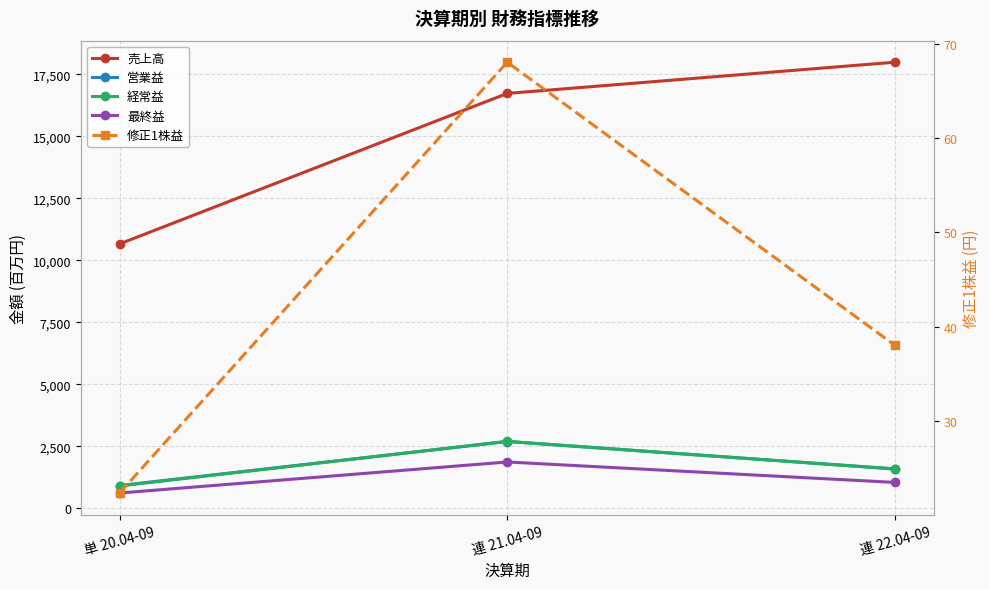

Reading left to right, extract all data points from this chart.

売上高: 単 20.04-09=10657.0	連 21.04-09=16728.0	連 22.04-09=17987.0
営業益: 単 20.04-09=911.0	連 21.04-09=2687.0	連 22.04-09=1584.0
経常益: 単 20.04-09=893.0	連 21.04-09=2694.0	連 22.04-09=1574.0
最終益: 単 20.04-09=609.0	連 21.04-09=1861.0	連 22.04-09=1036.0
修正1株益: 単 20.04-09=22.3	連 21.04-09=68.1	連 22.04-09=38.0